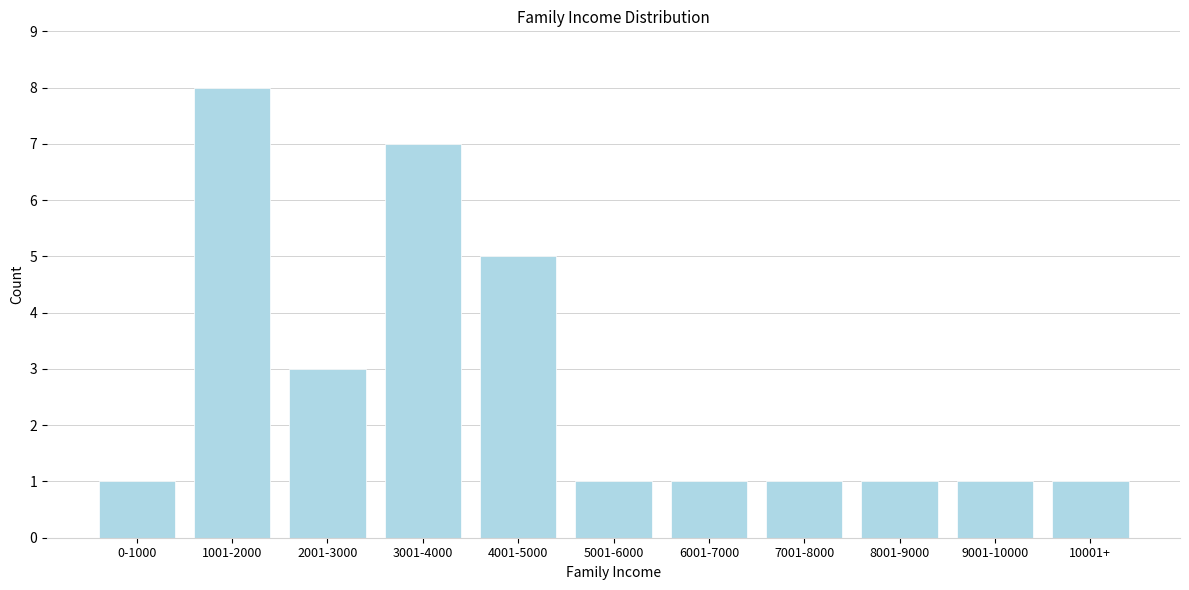

Reading right to left, extract all data points from this chart.

10001+=1	9001-10000=1	8001-9000=1	7001-8000=1	6001-7000=1	5001-6000=1	4001-5000=5	3001-4000=7	2001-3000=3	1001-2000=8	0-1000=1